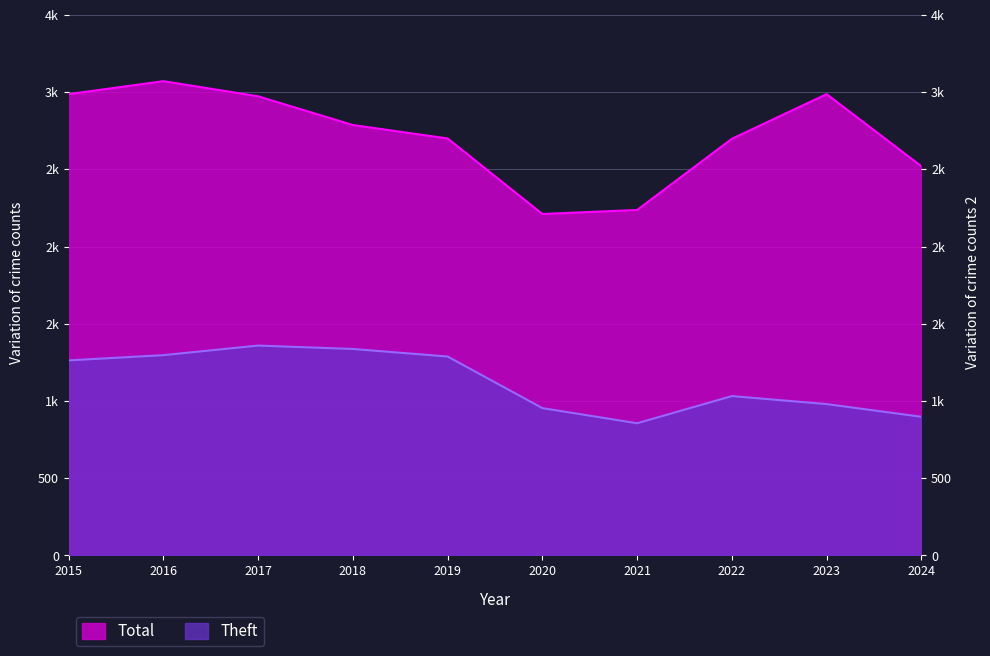

What is the smallest value displayed?

856